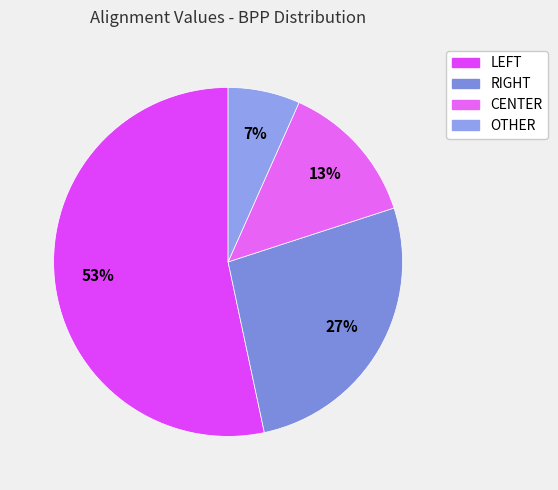

Is CENTER the majority of the pie?

No